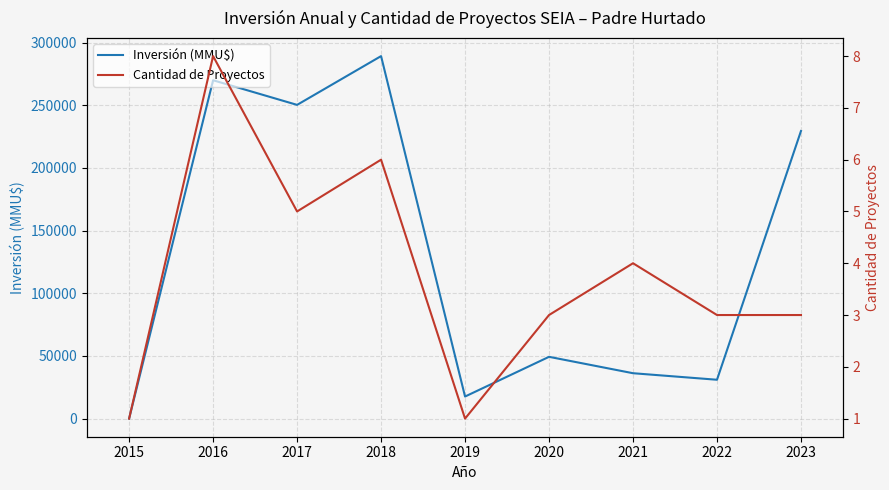

List the series in order of their overall mean, highest first.

Inversión (MMU$), Cantidad de Proyectos